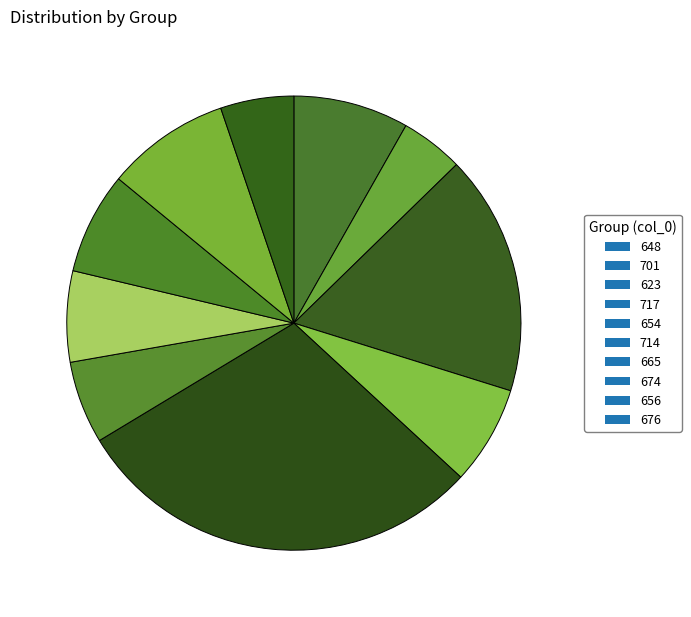

How many slices are in this pie chart?

10